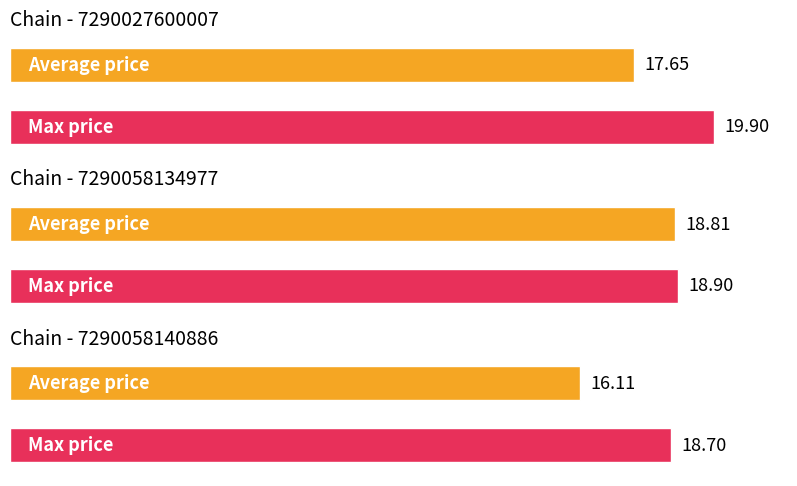

Rank the series at 7290027600007 from lowest to highest value.

avg_price, max_price